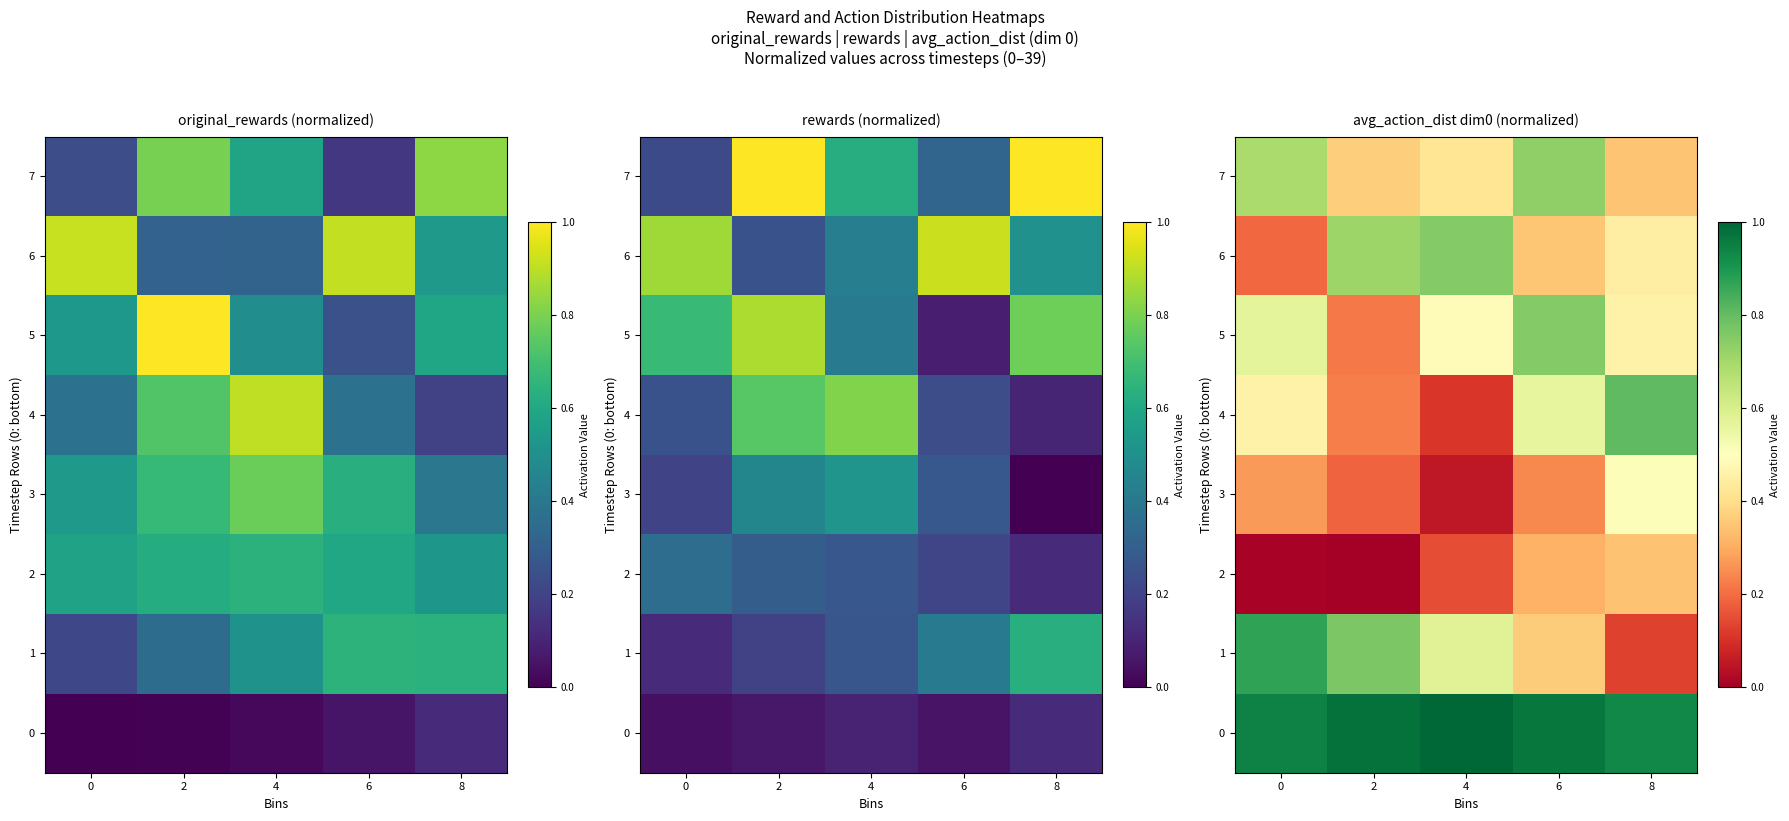

Between 2 and 6, which is larger?

2